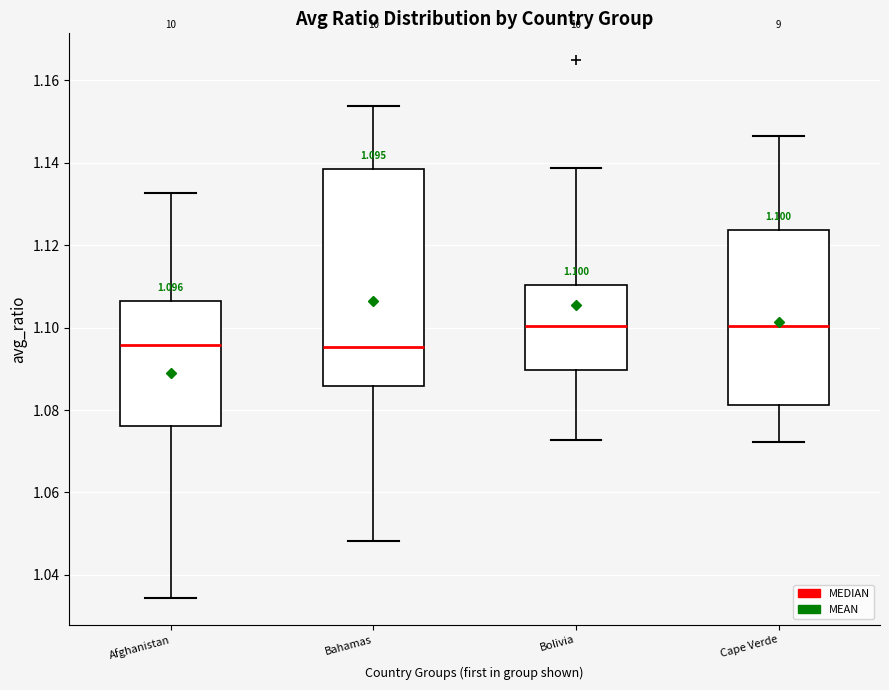

Comparing the boxes themselves (not the whiskers), which one is the tallest?

Bahamas